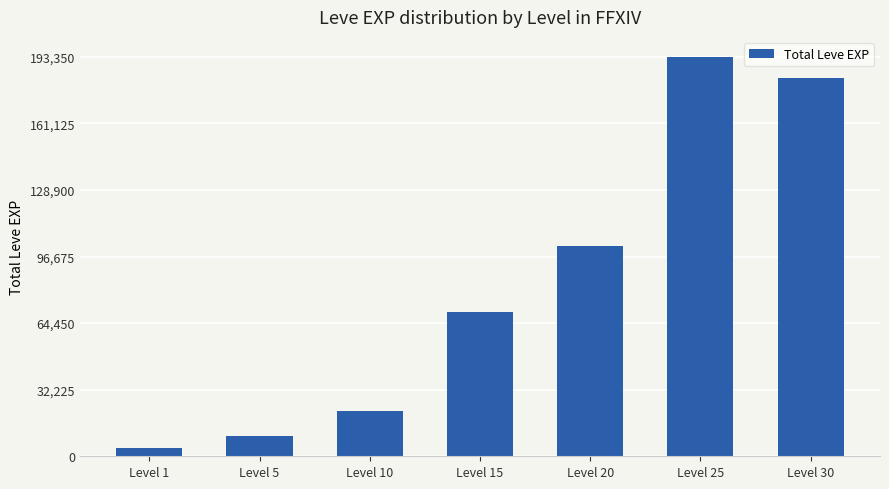

Reading left to right, transcribe all the data shown in this chart.

Level 1=3810	Level 5=9780	Level 10=21680	Level 15=69930	Level 20=101790	Level 25=193350	Level 30=183290